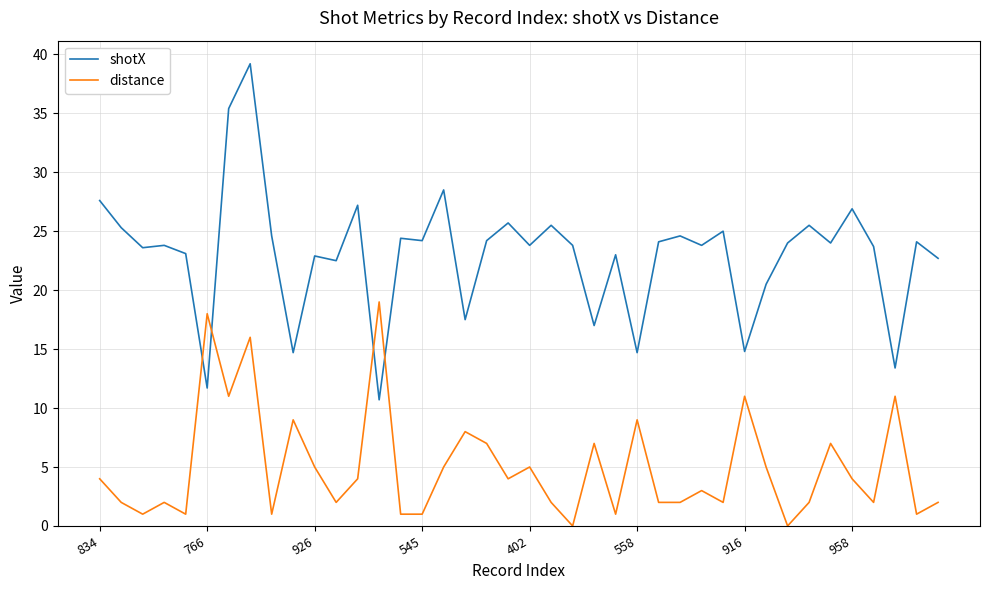

What is the maximum value for shotX?

39.2